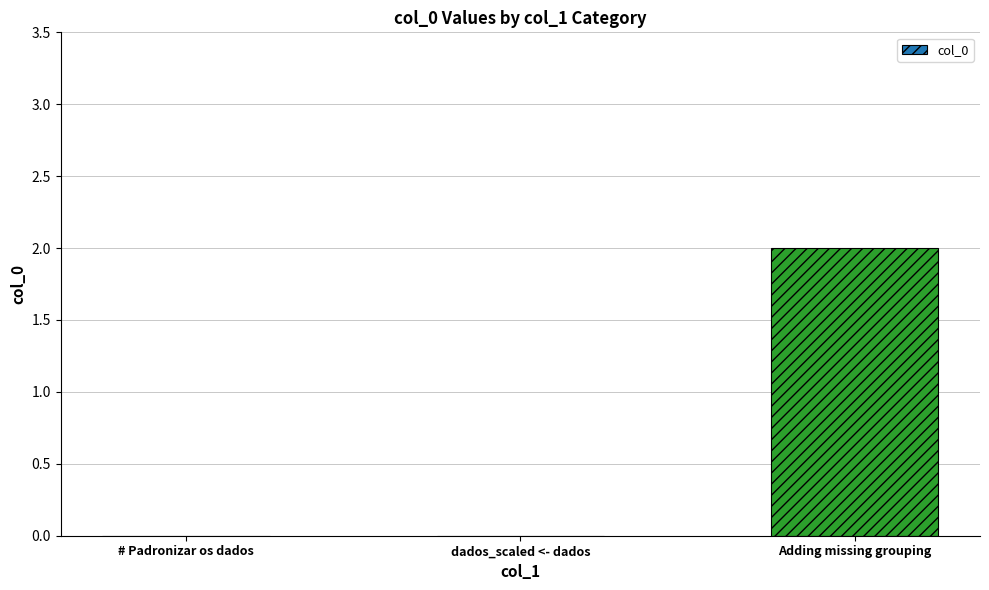

Reading left to right, transcribe all the data shown in this chart.

0	0	2